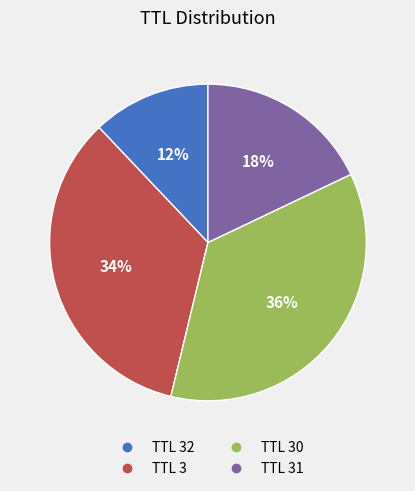

To the nearest percent, what is the average slice percentage?

25%